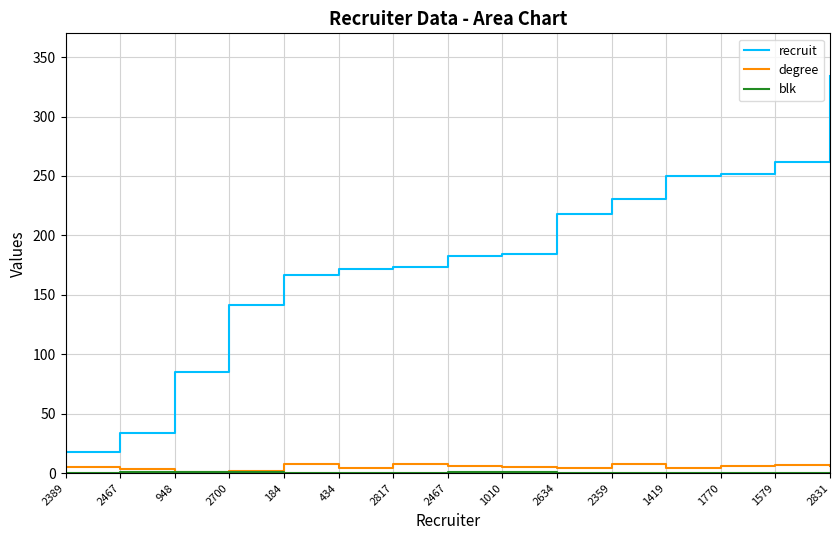

Reading left to right, transcribe all the data shown in this chart.

recruit: 2389=18	2467=34	948=85	2700=141	184=167	434=172	2817=173	2467=183	1010=184	2634=218	2359=231	1419=250	1770=252	1579=262	2831=334
degree: 2389=5	2467=3	948=1	2700=2	184=8	434=4	2817=8	2467=6	1010=5	2634=4	2359=8	1419=4	1770=6	1579=7	2831=6
blk: 2389=0	2467=1	948=1	2700=1	184=0	434=0	2817=0	2467=1	1010=1	2634=0	2359=0	1419=0	1770=0	1579=0	2831=0